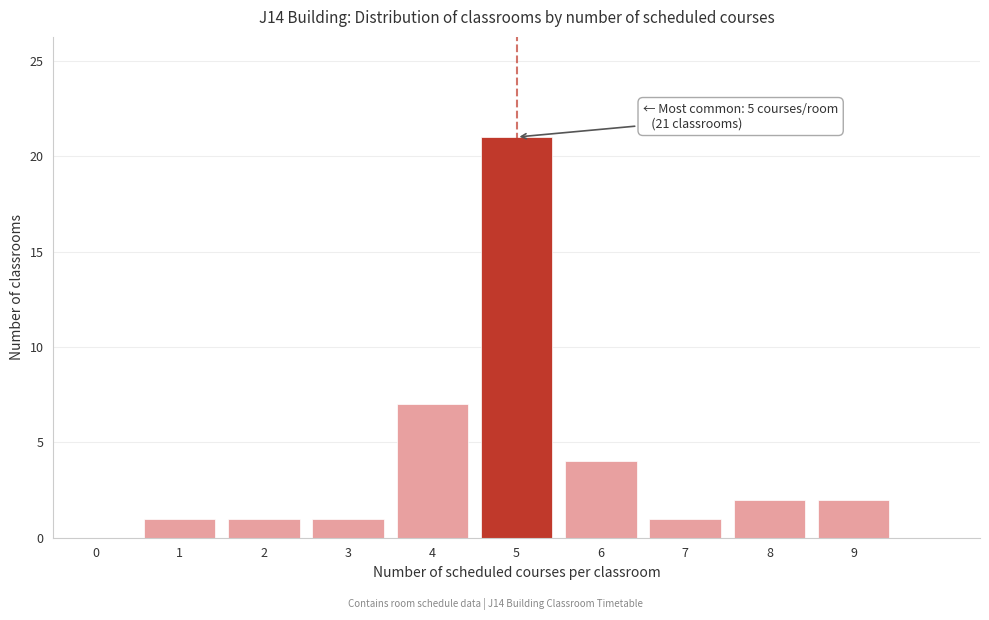

Reading left to right, extract all data points from this chart.

0=0	1=1	2=1	3=1	4=7	5=21	6=4	7=1	8=2	9=2